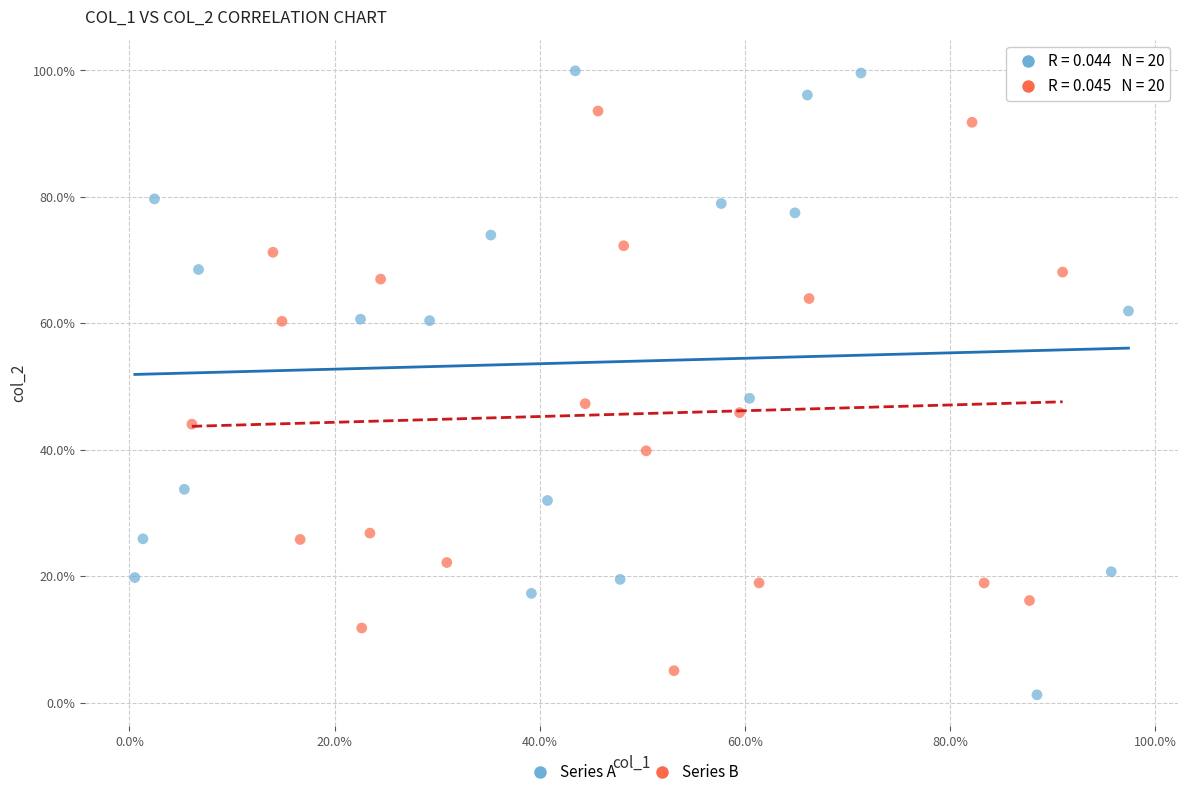

What are all the series names shown in the legend?

Series A, Series B